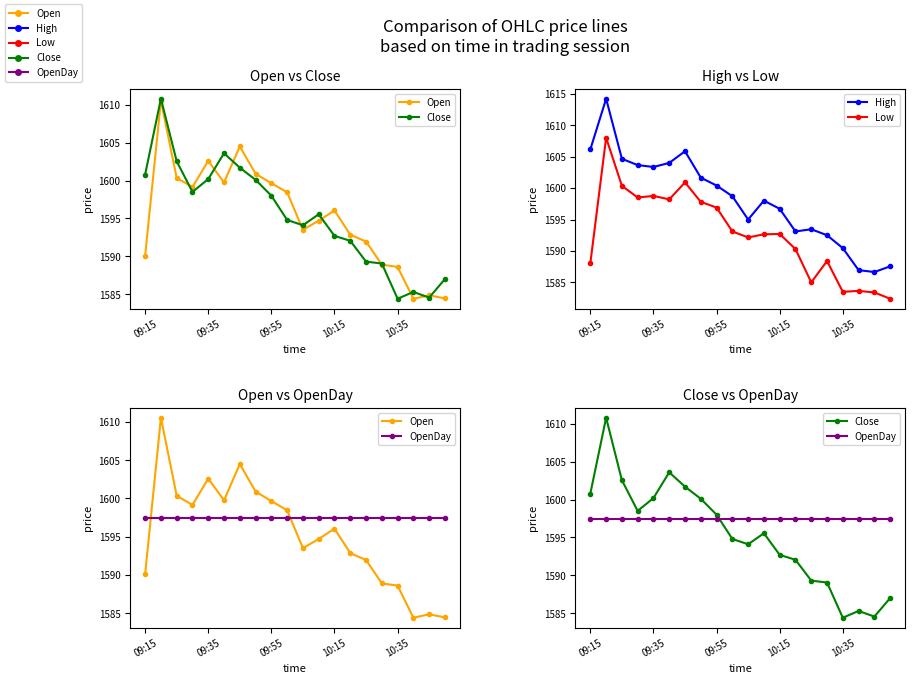

What is the maximum value shown in the chart?

1614.2